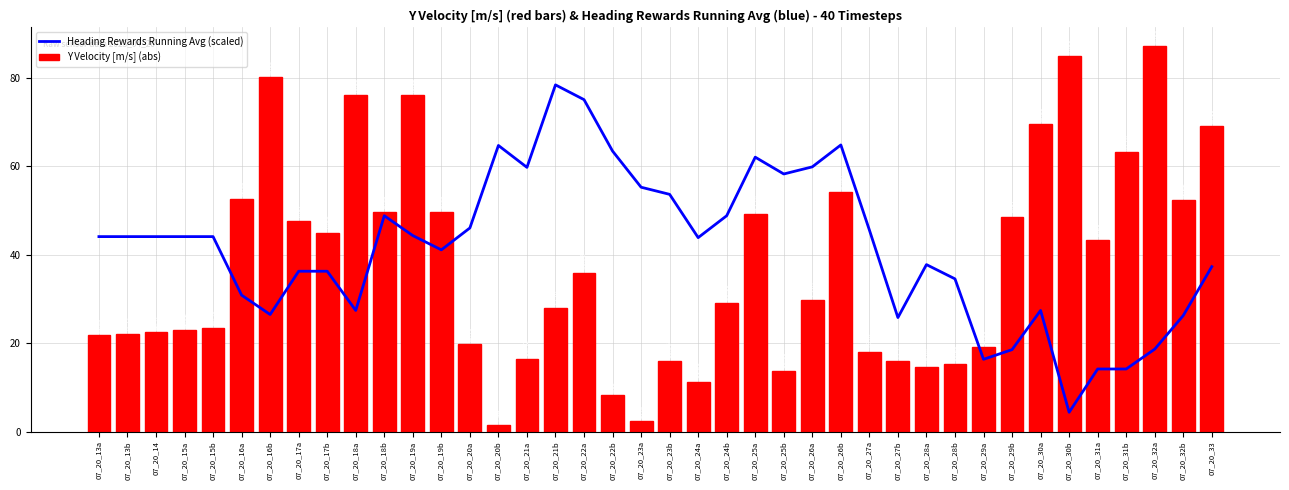

What is the lowest value of the Y Velocity [m/s] (abs) series?

1.4